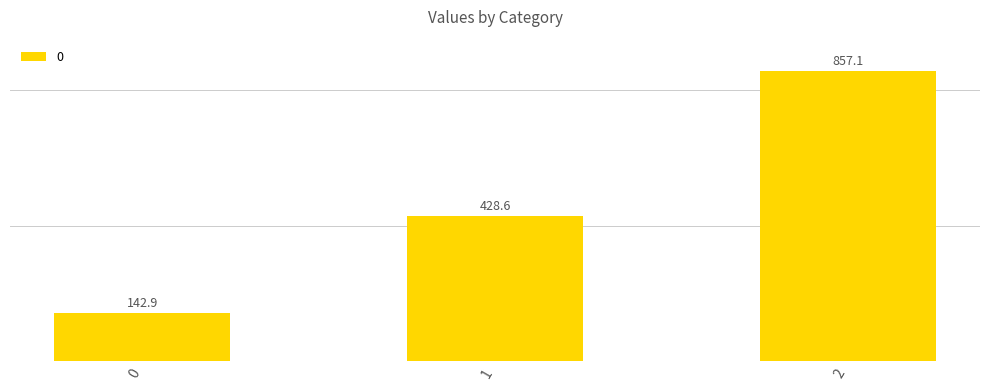

What is the difference between the maximum and minimum values?

714.3